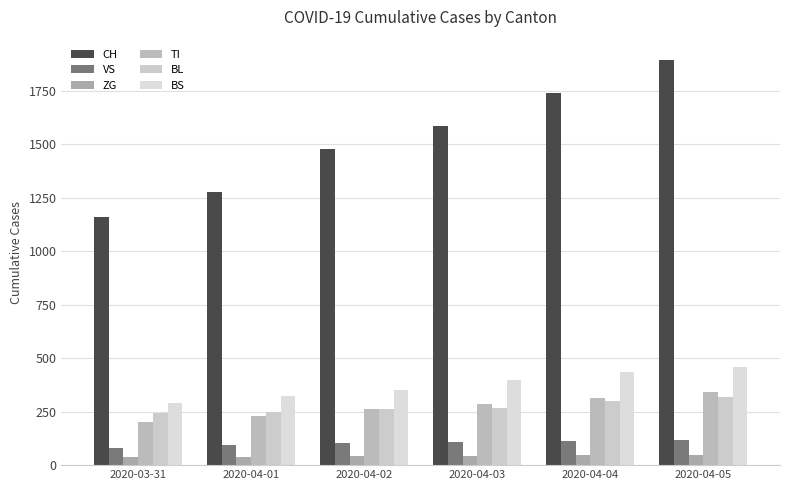

How many bars are there in each group?

6